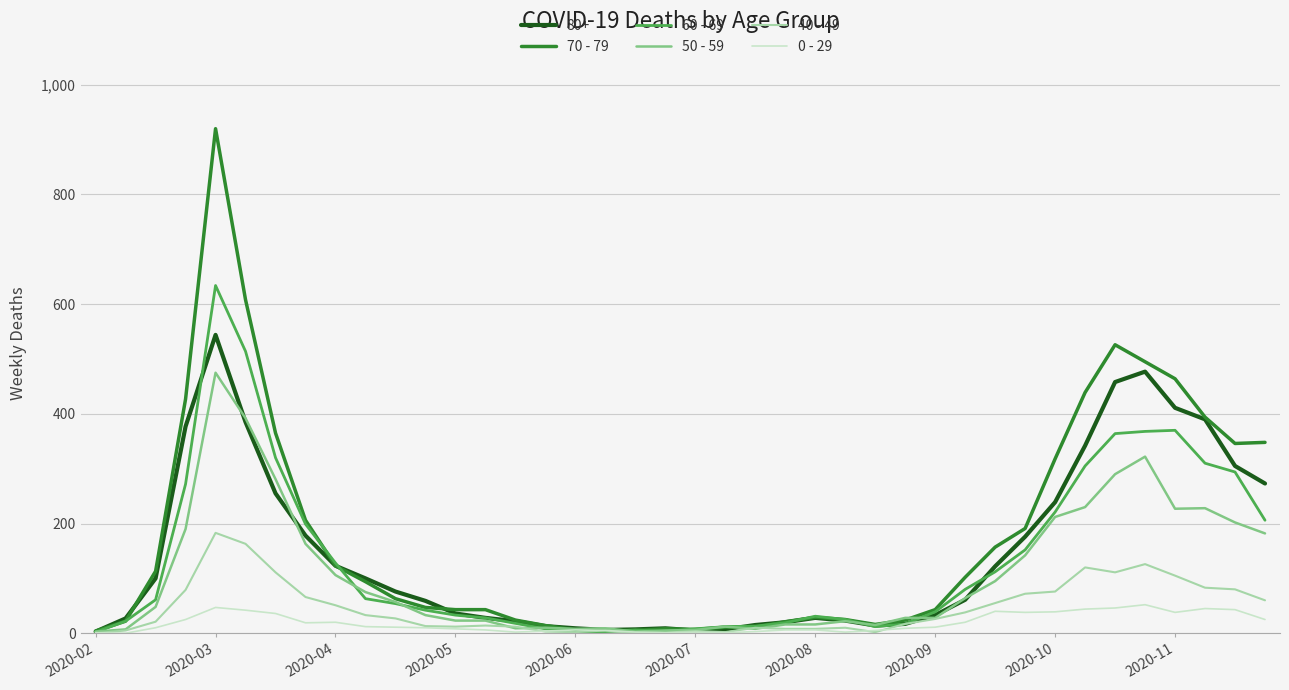

What is the difference between the maximum and minimum values in the 50 - 59 series?

472